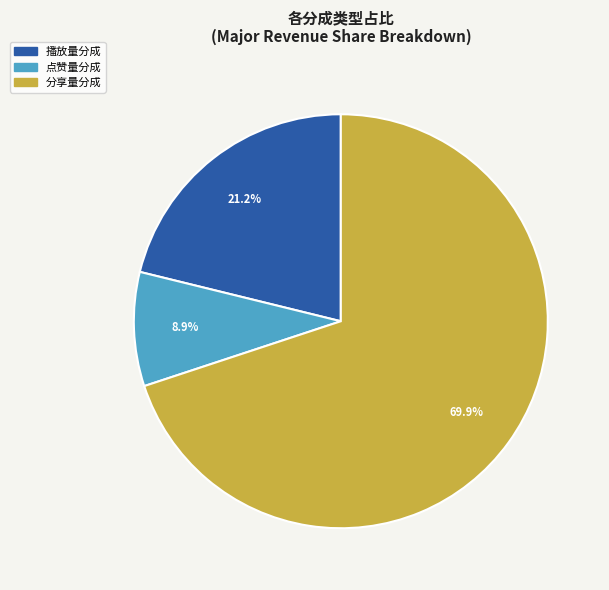

Count the number of slices in the pie.

3